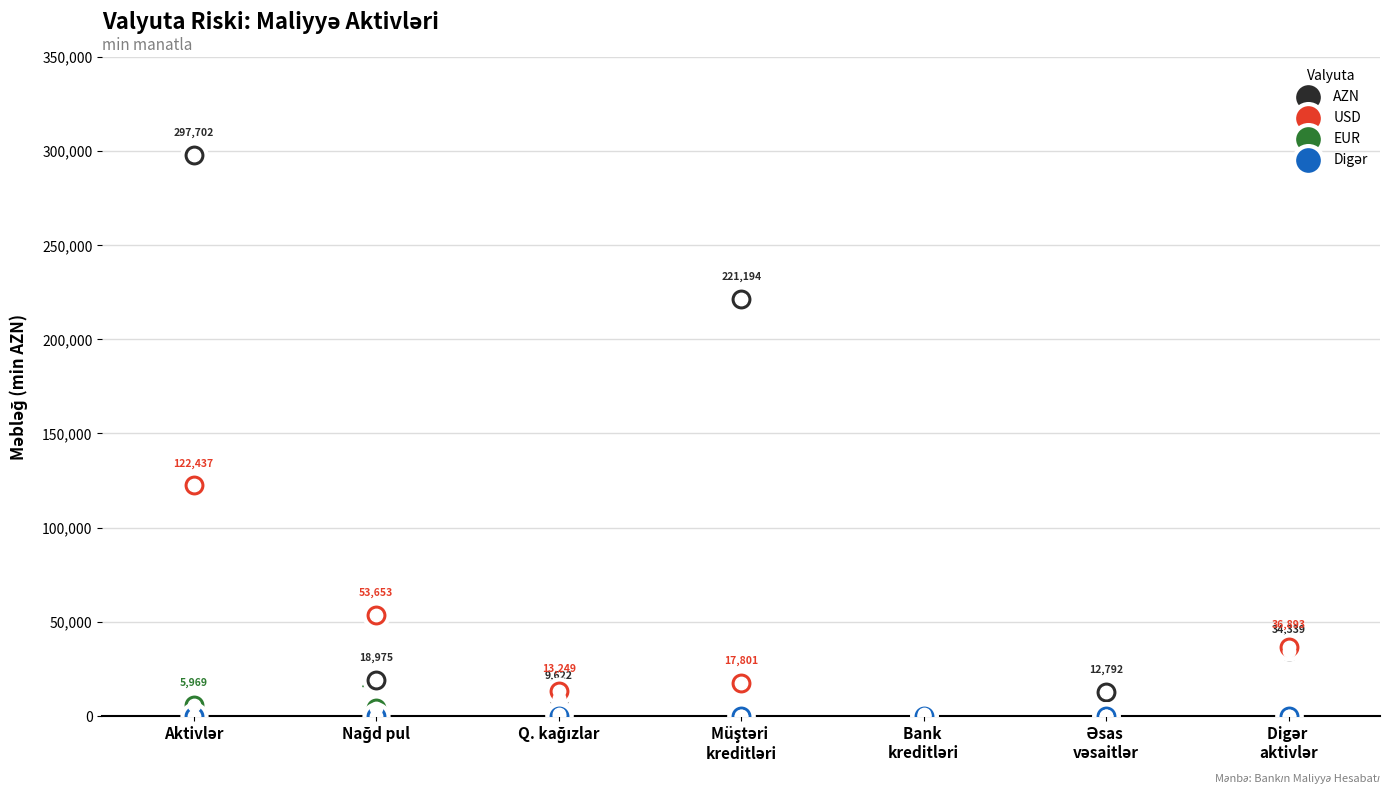

Is the value of AZN at Nağd pul greater than the value of EUR at Aktivlər?

Yes